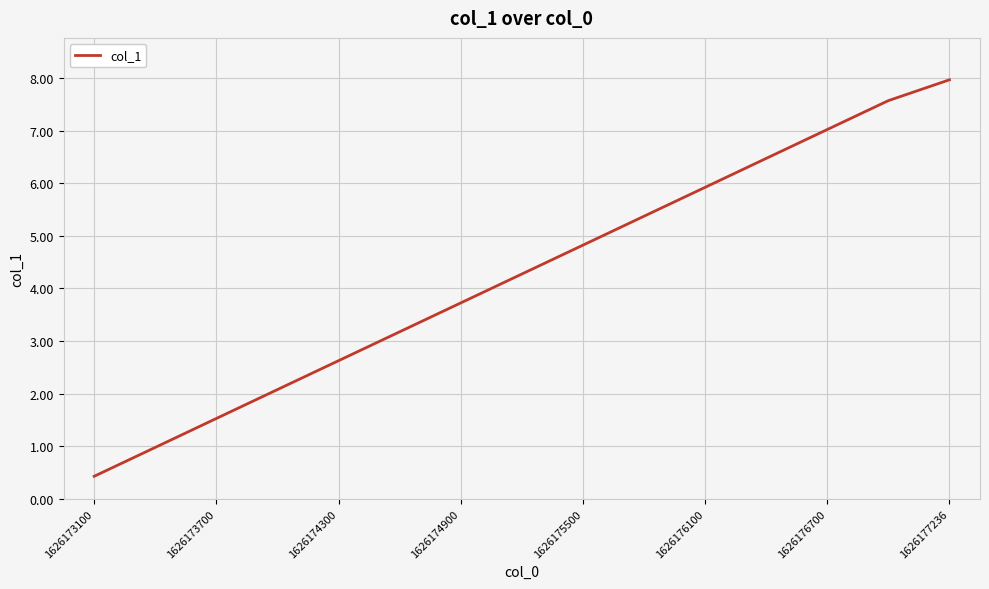

What is the minimum value shown in the chart?

0.4